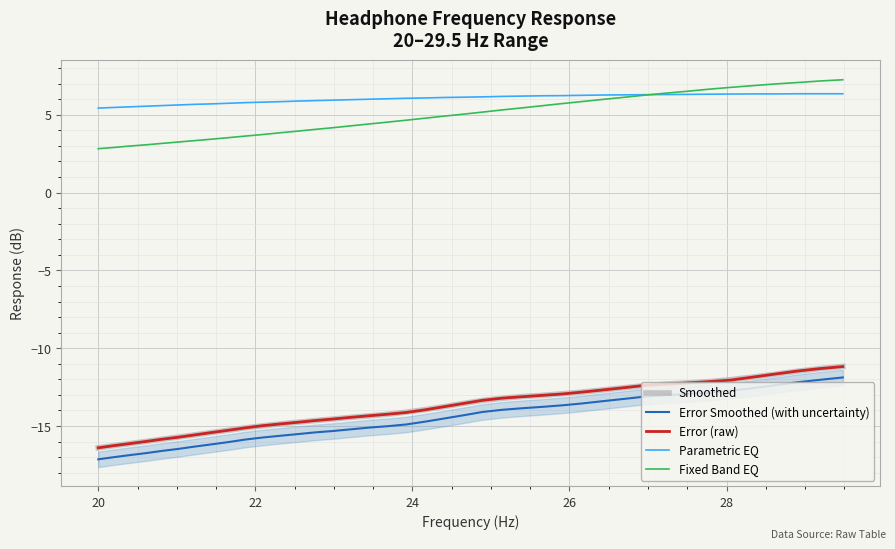

True or false: Error (raw) and Parametric EQ cross at least once.

False